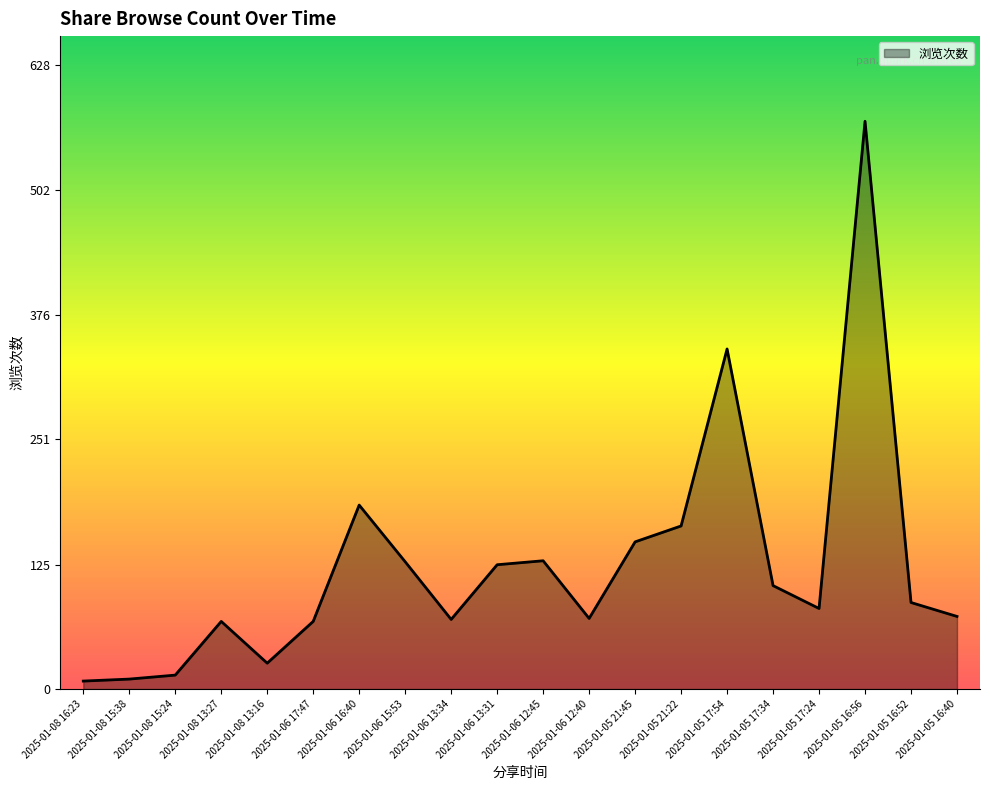

The value at 2025-01-06 12:40 is 112. True or false?

False